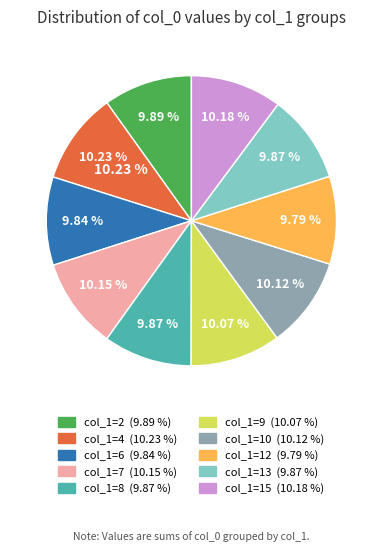

What percentage do 9 and 7 together represent?

20.2%